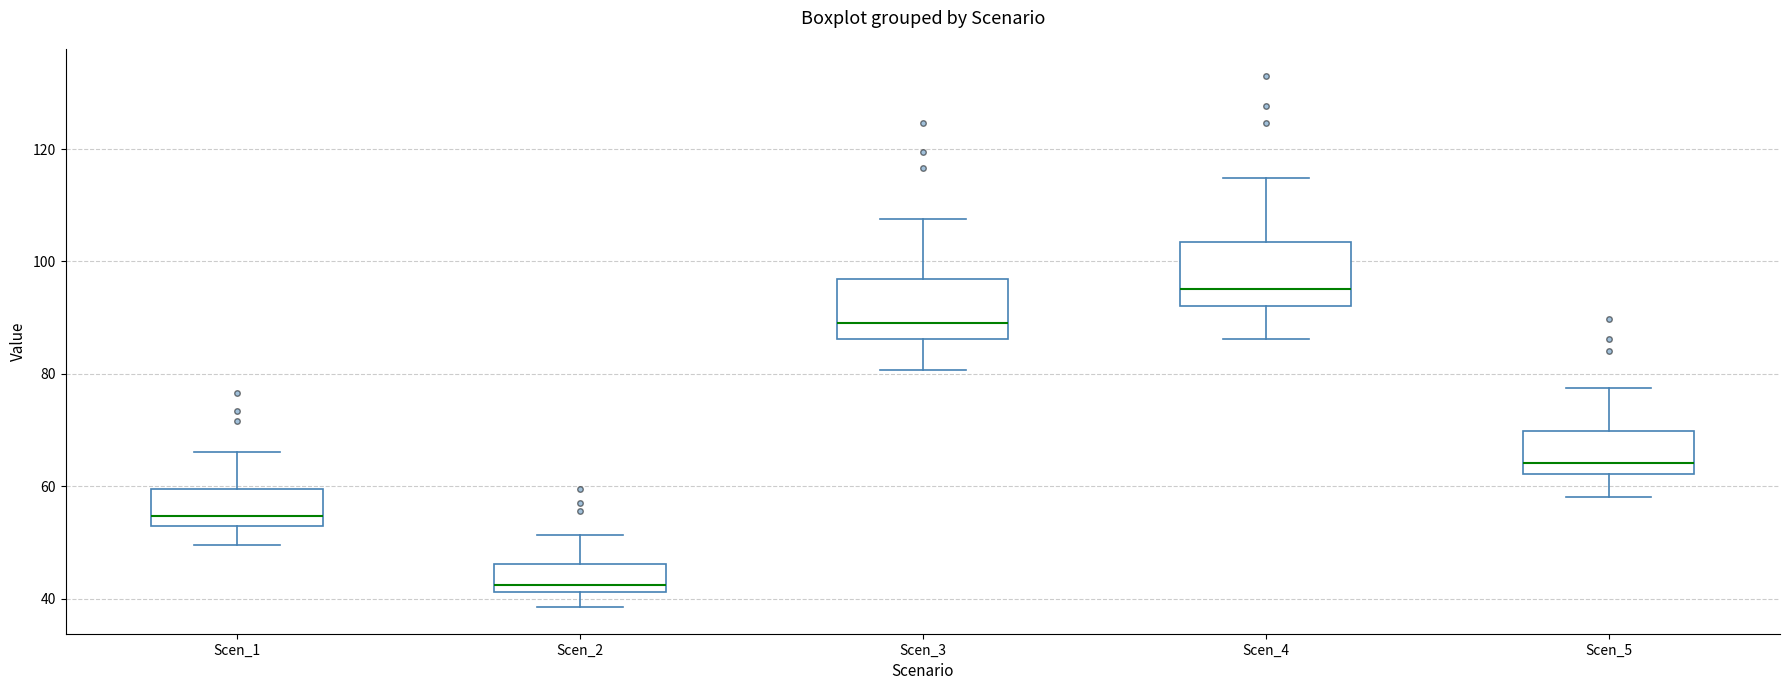

Which box's median line is the highest?

Scen_4